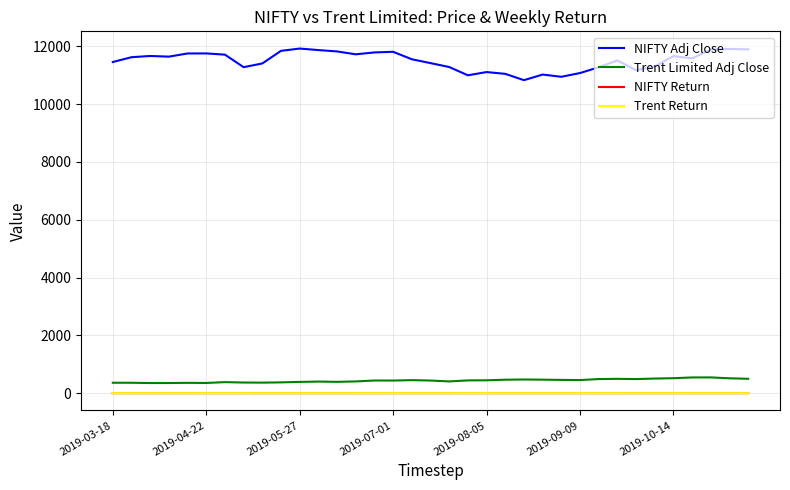

True or false: Trent Limited Adj Close and NIFTY Adj Close cross at least once.

False